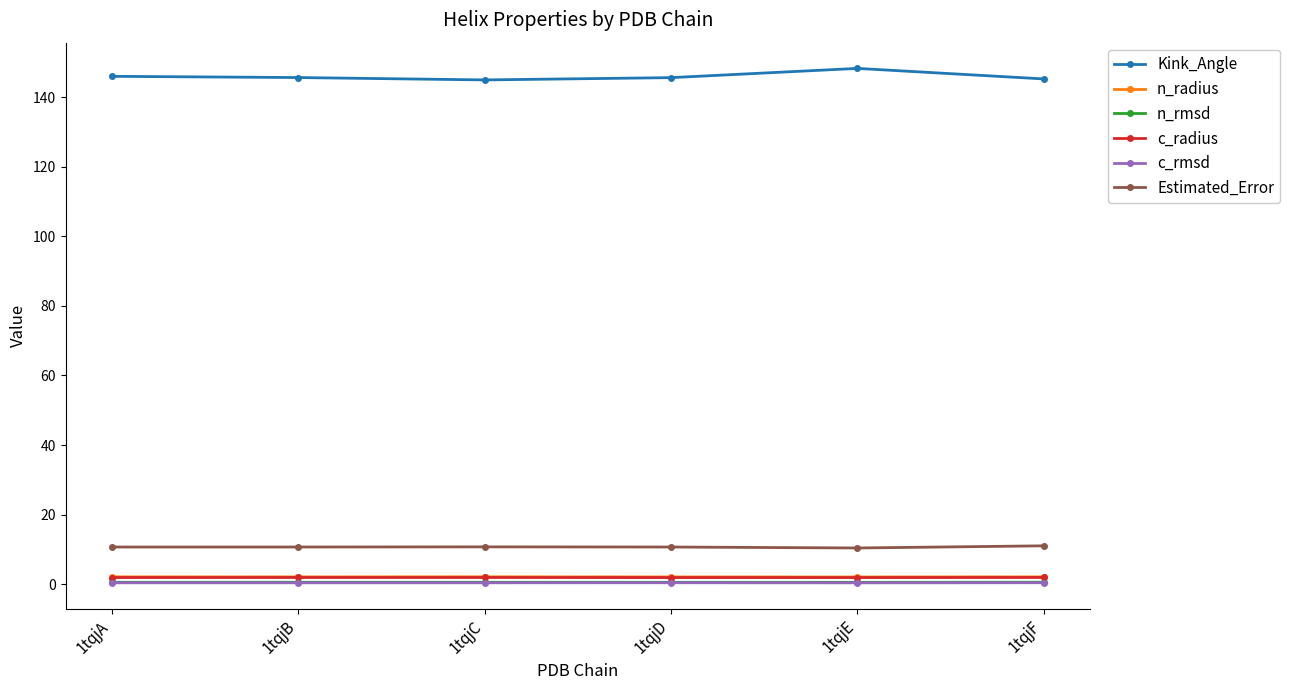

Which series has the largest range (max minus min)?

Kink_Angle